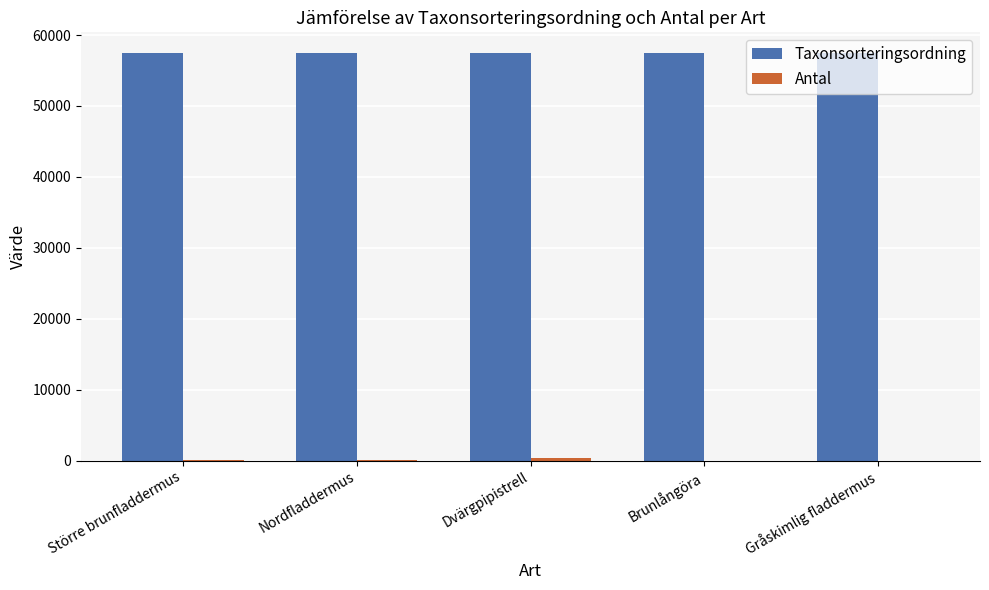

Which series has the largest total across all categories?

Taxonsorteringsordning